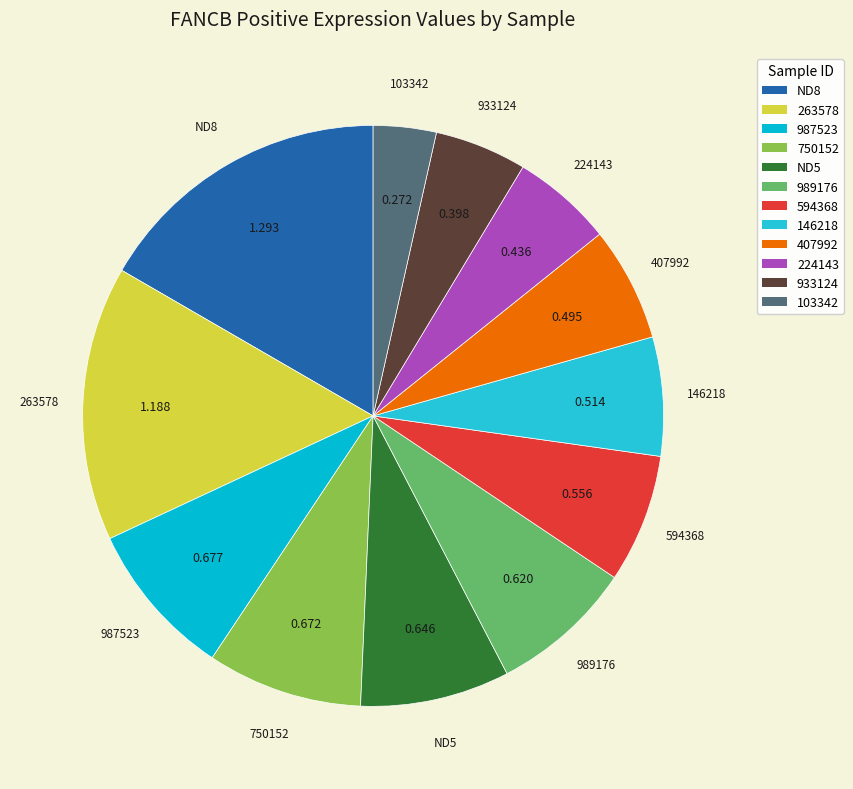

Does any single category account for the majority?

No